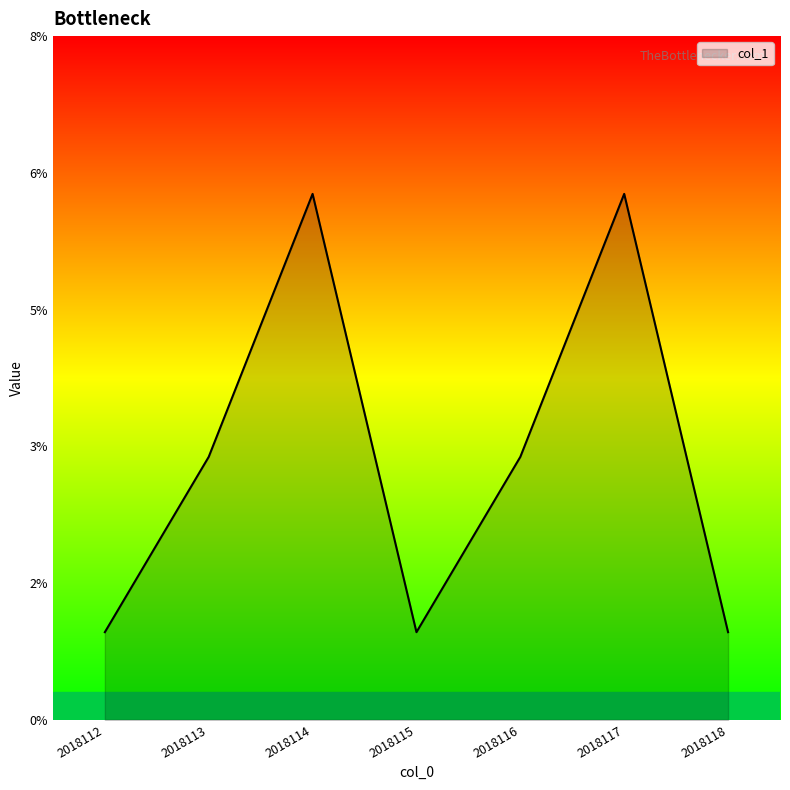

Does the chart have visible grid lines?

No